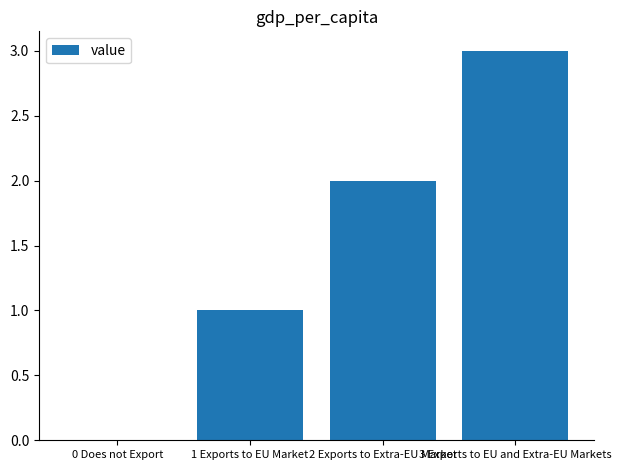

Reading right to left, what are all the values shown in this chart?

3 Exports to EU and Extra-EU Markets=3	2 Exports to Extra-EU Market=2	1 Exports to EU Market=1	0 Does not Export=0